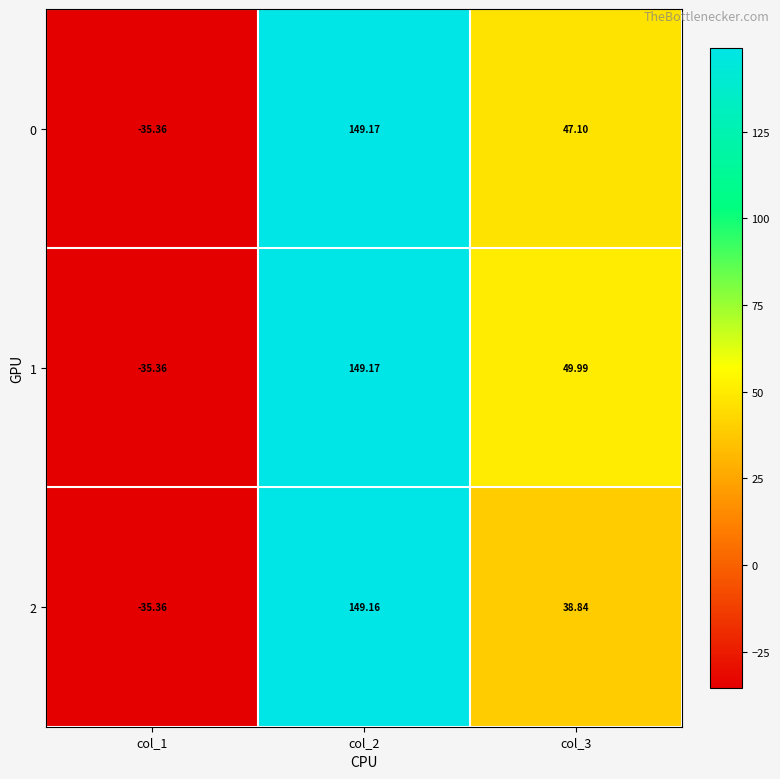

Count the number of data series in this chart.

3